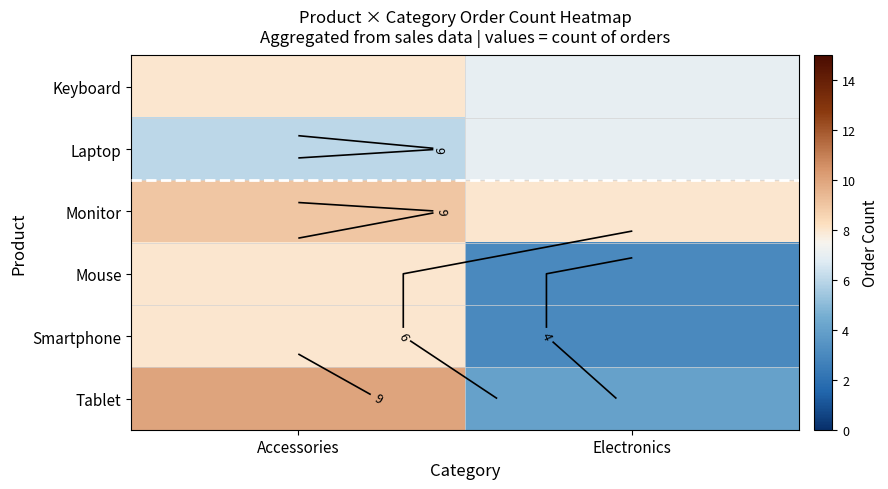

At Electronics, list the series in order from largest to smallest.

Monitor, Keyboard, Laptop, Tablet, Mouse, Smartphone